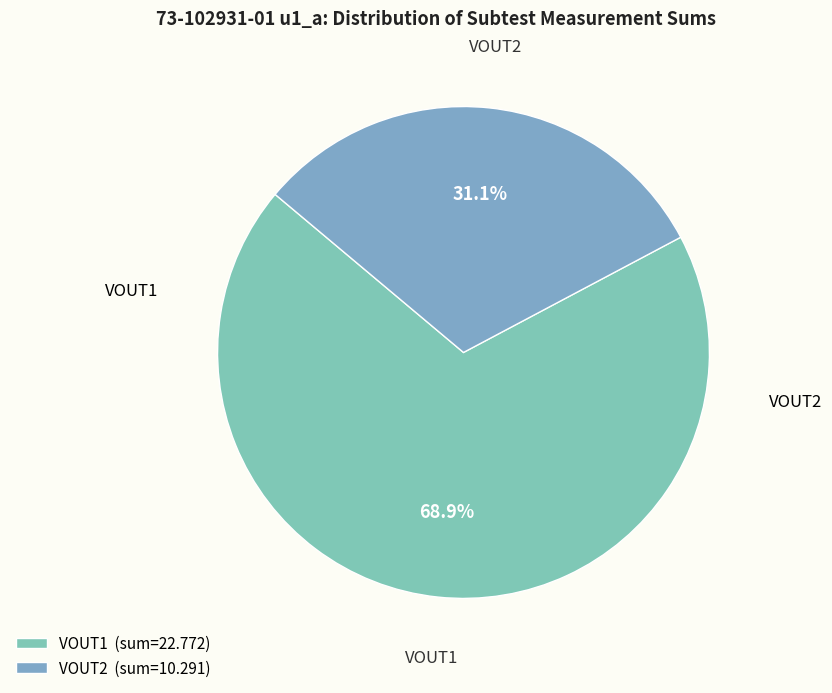

To the nearest percent, what is the average slice percentage?

50%